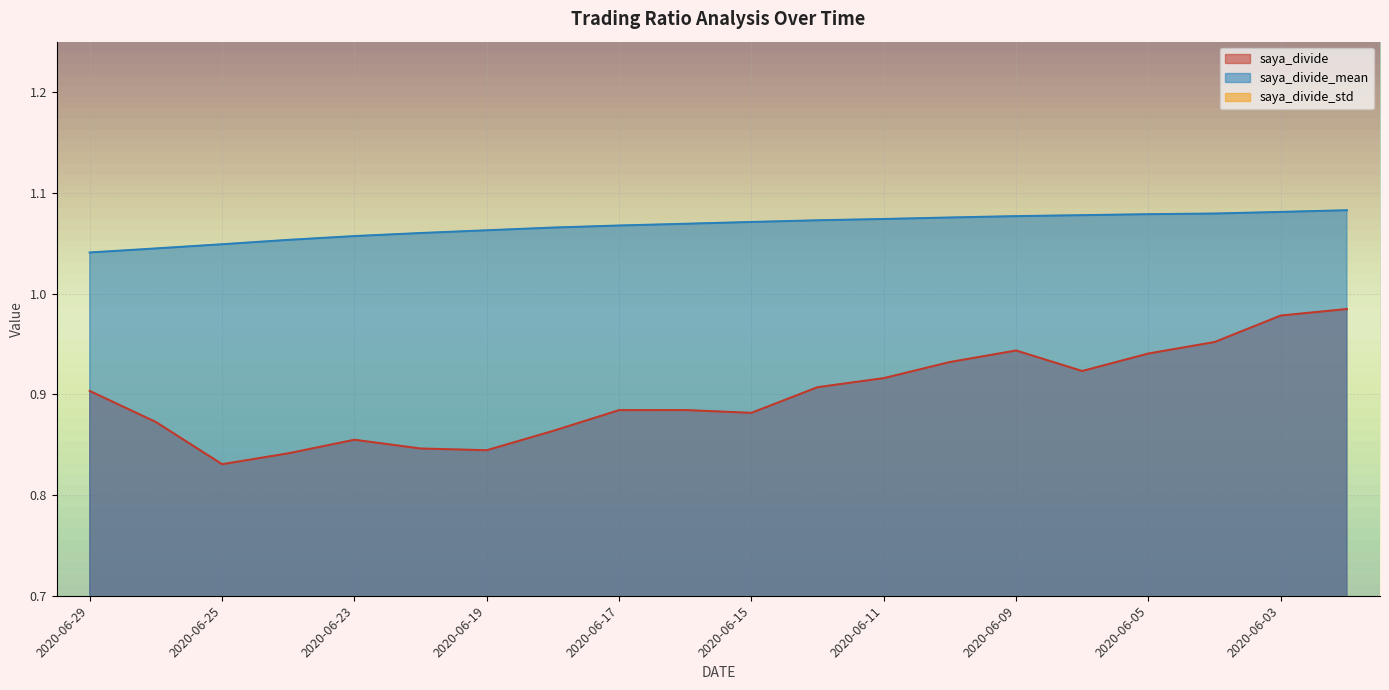

Which category has the lowest value in the saya_divide_std series?

2020-06-02